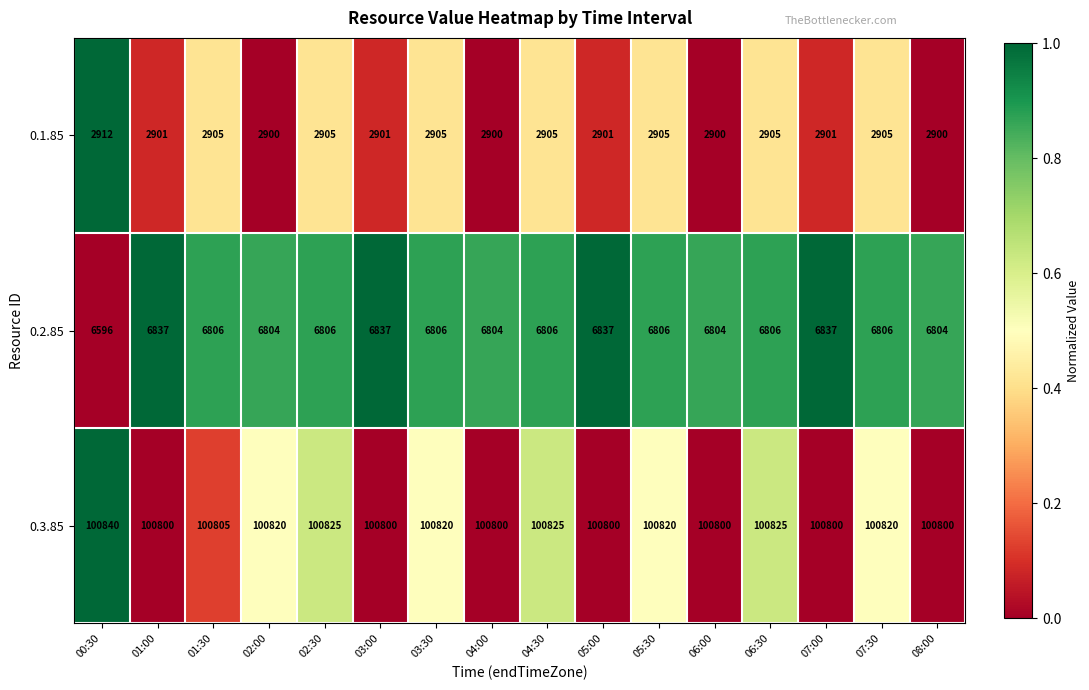

How many series are shown in this chart?

3